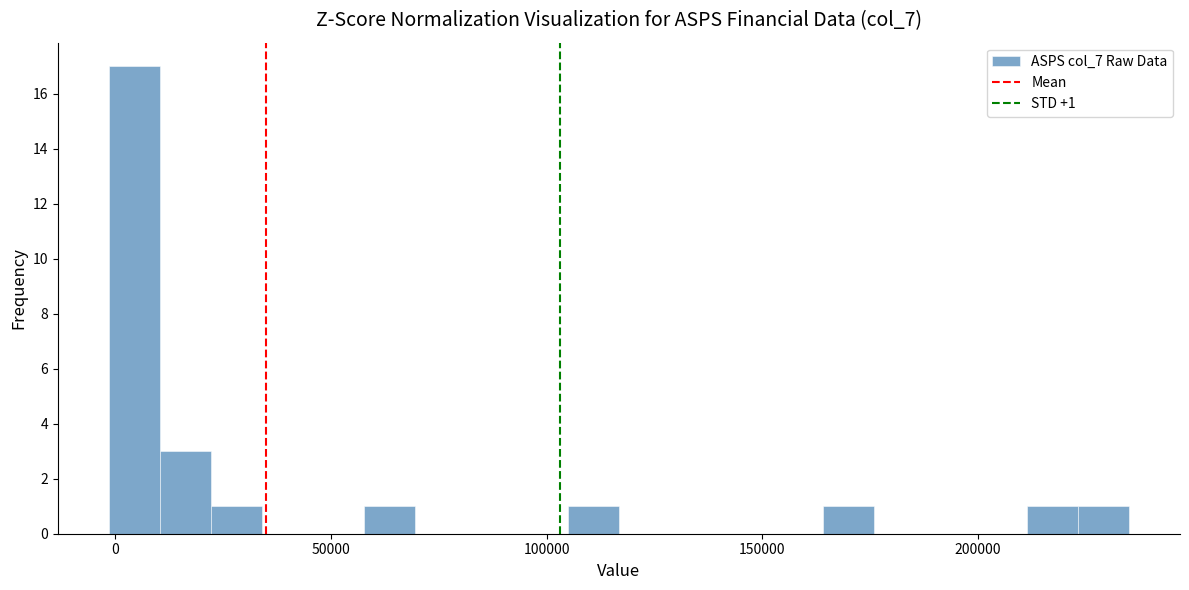

Read against the x-axis, roughly where is the centre of the tallest bar?

5000